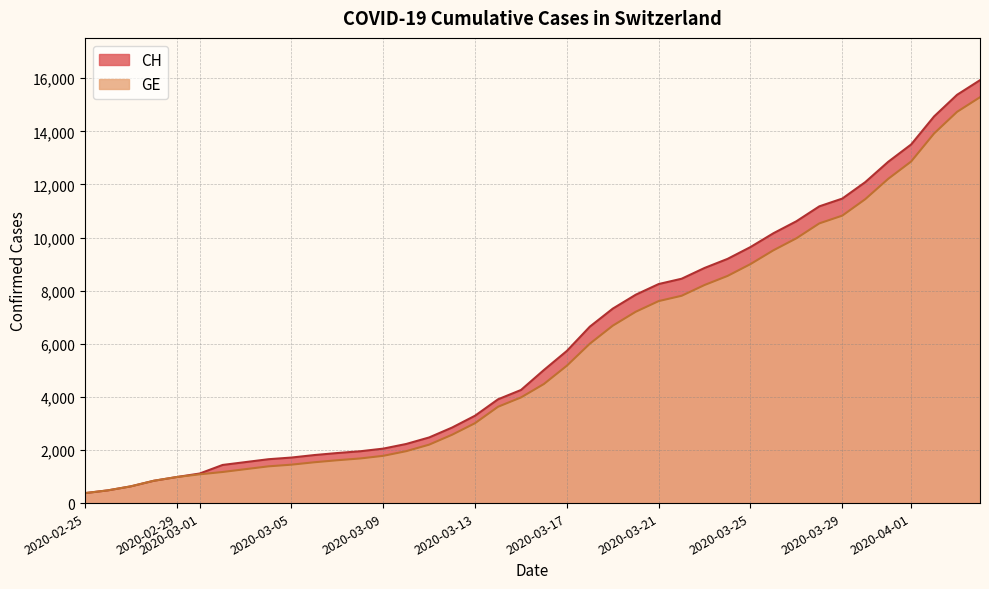

Is the value of GE at 2020-04-05 greater than the value of CH at 2020-03-15?

Yes